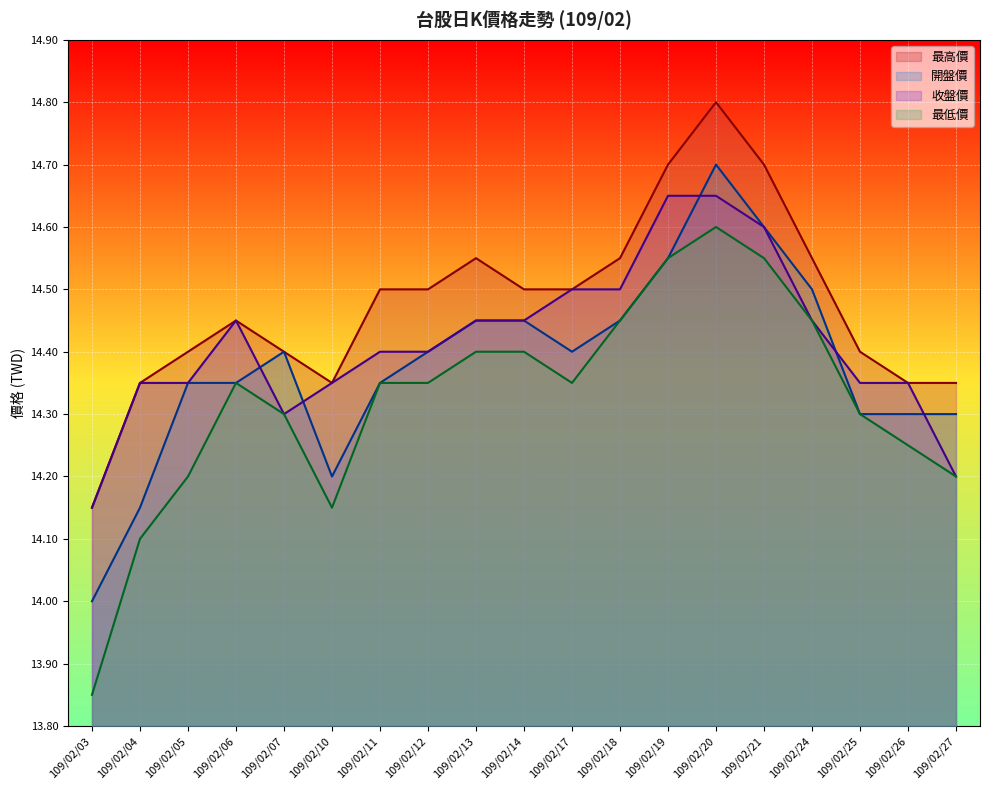

Reading right to left, transcribe all the data shown in this chart.

最高價: 14.3	14.3	14.4	14.6	14.7	14.8	14.7	14.6	14.5	14.5	14.6	14.5	14.5	14.3	14.4	14.4	14.4	14.3	14.2
開盤價: 14.3	14.3	14.3	14.5	14.6	14.7	14.6	14.4	14.4	14.4	14.4	14.4	14.3	14.2	14.4	14.3	14.3	14.2	14.0
收盤價: 14.2	14.3	14.3	14.4	14.6	14.7	14.7	14.5	14.5	14.4	14.4	14.4	14.4	14.3	14.3	14.4	14.3	14.3	14.2
最低價: 14.2	14.2	14.3	14.4	14.6	14.6	14.6	14.4	14.3	14.4	14.4	14.3	14.3	14.2	14.3	14.3	14.2	14.1	13.8